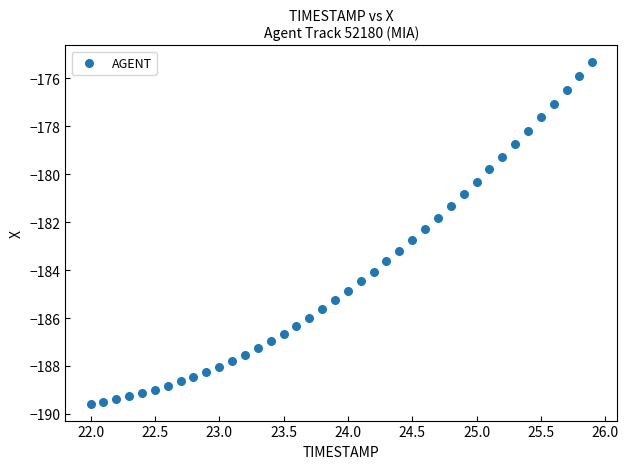

What is the range of X values (max minus min)?

3.9